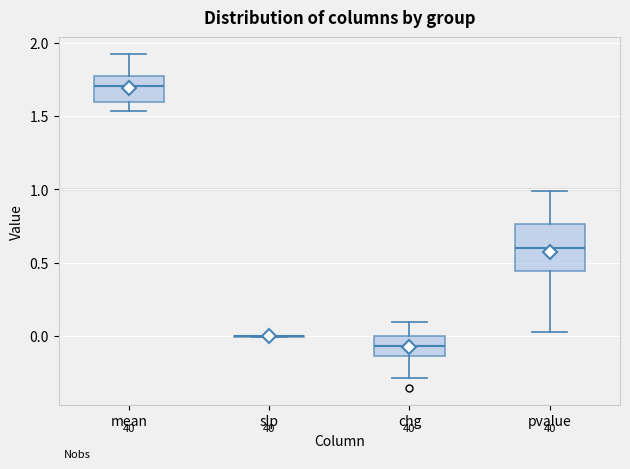

Which box is the tallest, from its lower edge to its upper edge?

pvalue